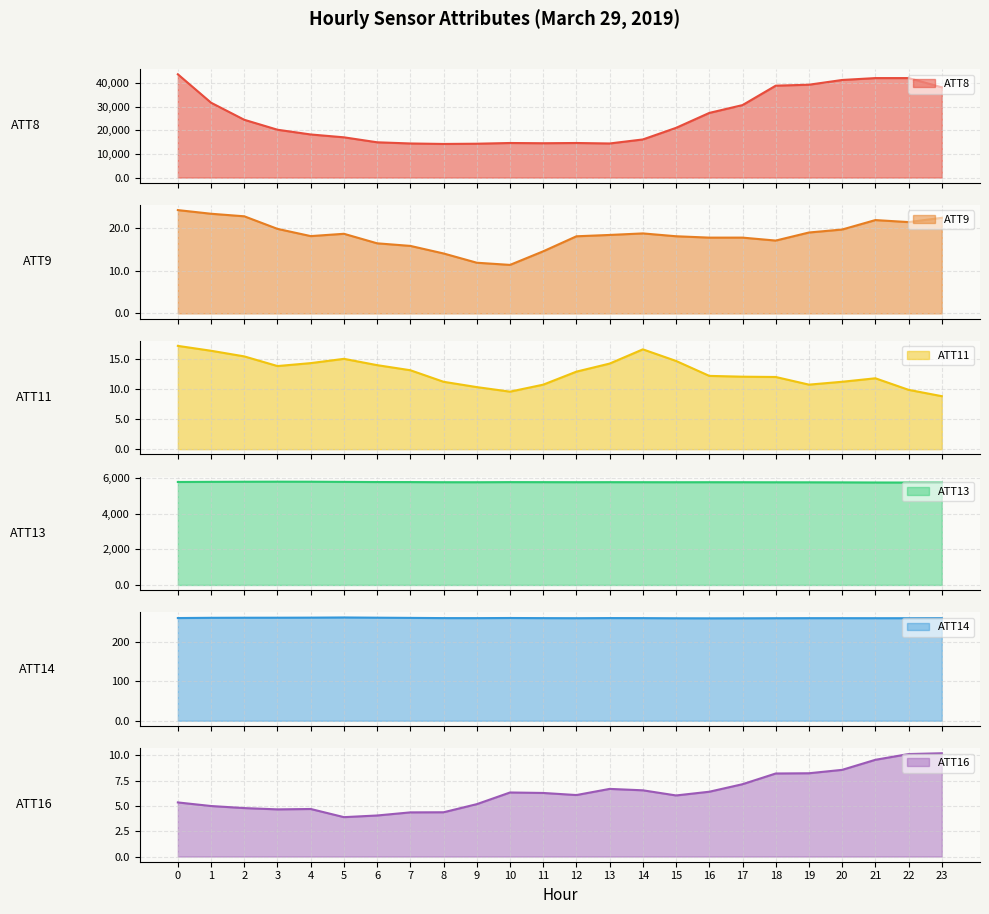

Is it true that ATT8 equals 18200.0 at 4?

True